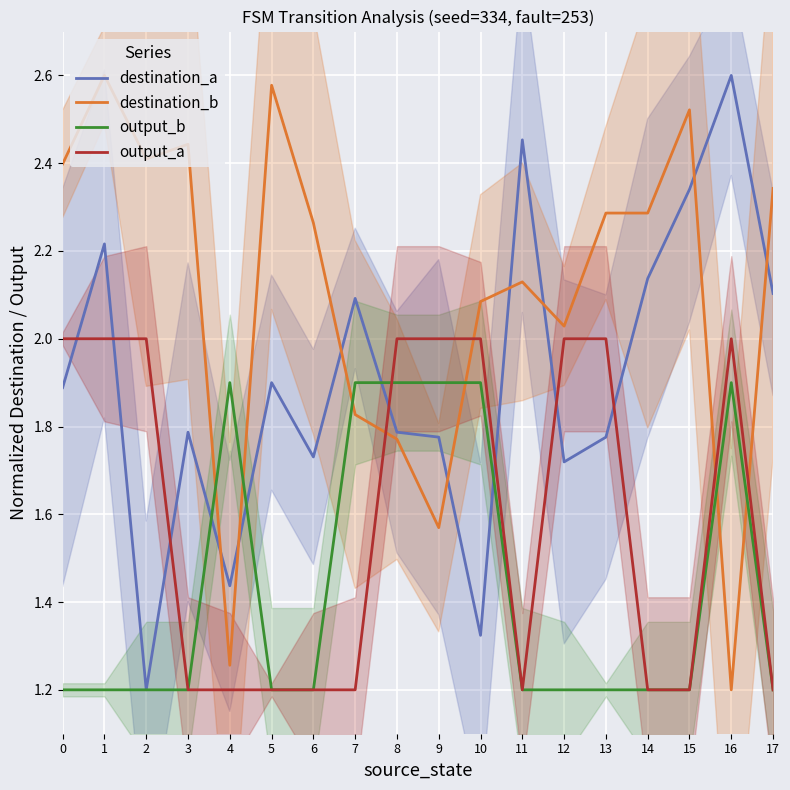

What is the lowest value of the output_b series?

1.2